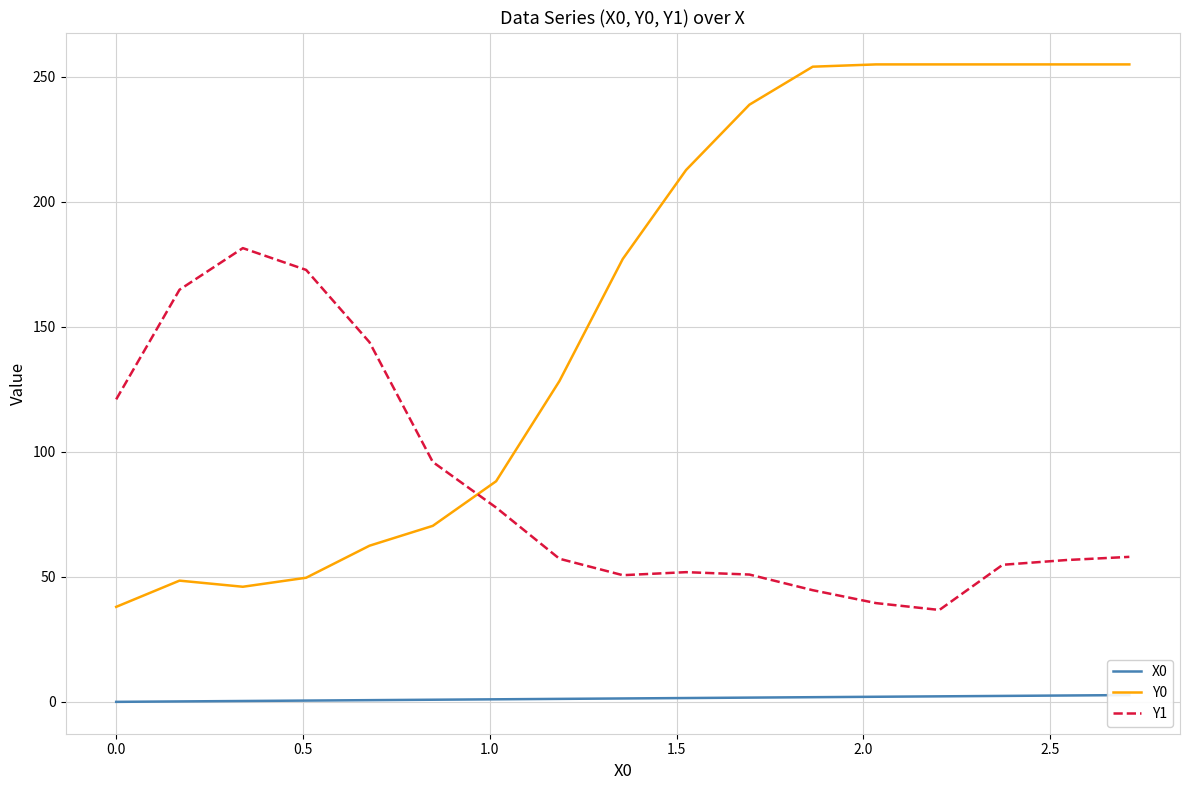

Which series has the largest total across all categories?

Y0